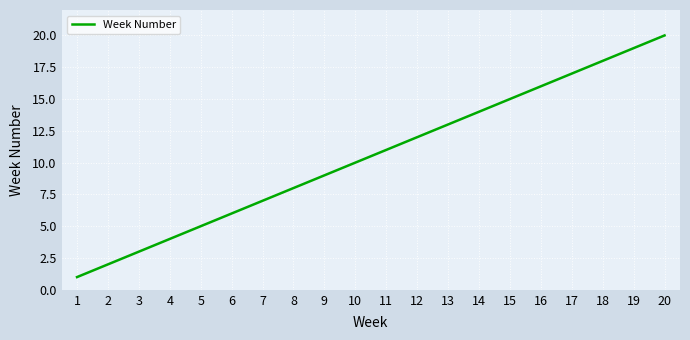

What is the difference between the maximum and minimum values?

19